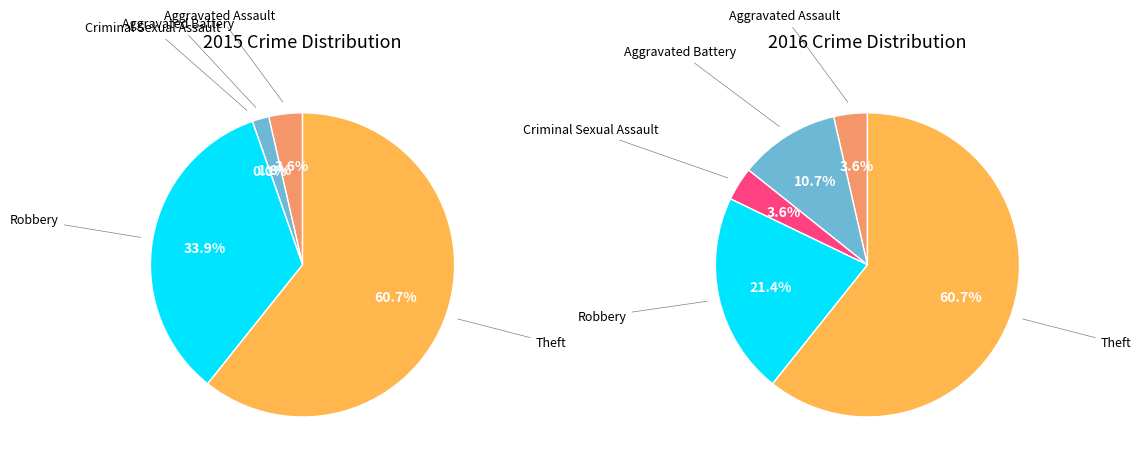

To the nearest percent, what is the difference between the largest and smallest slice percentages?

57%